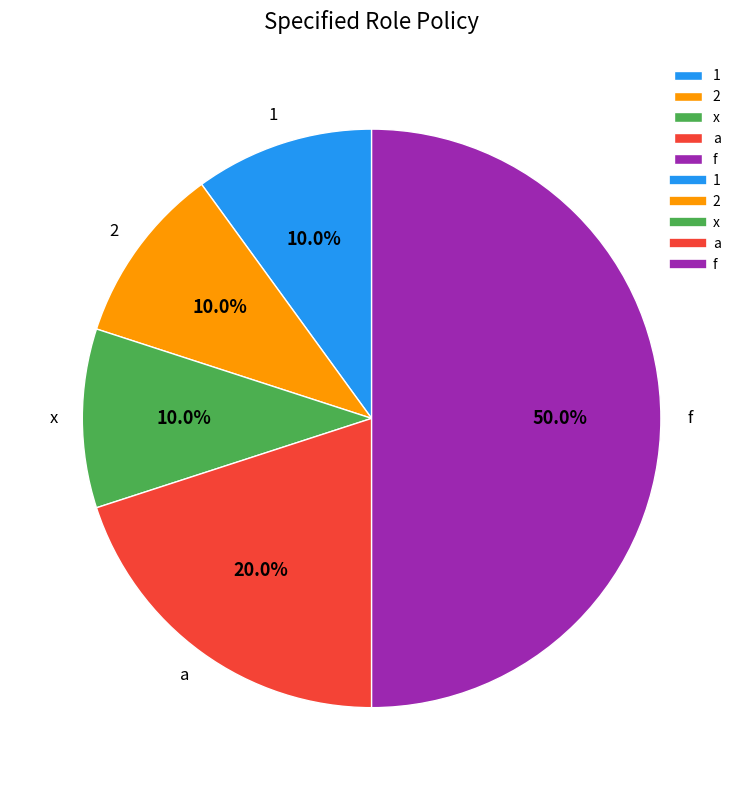

What percentage is the a slice, to the nearest percent?

20%